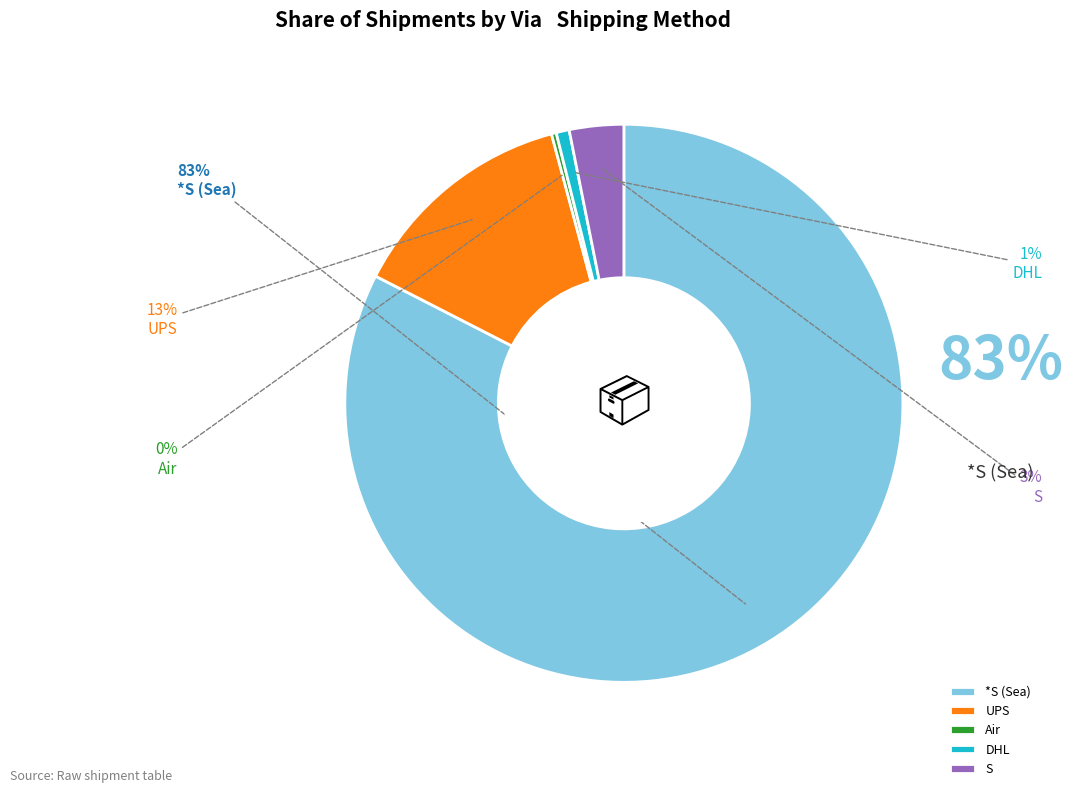

To the nearest percent, what is the combined percentage of Air and *S (Sea)?

83%